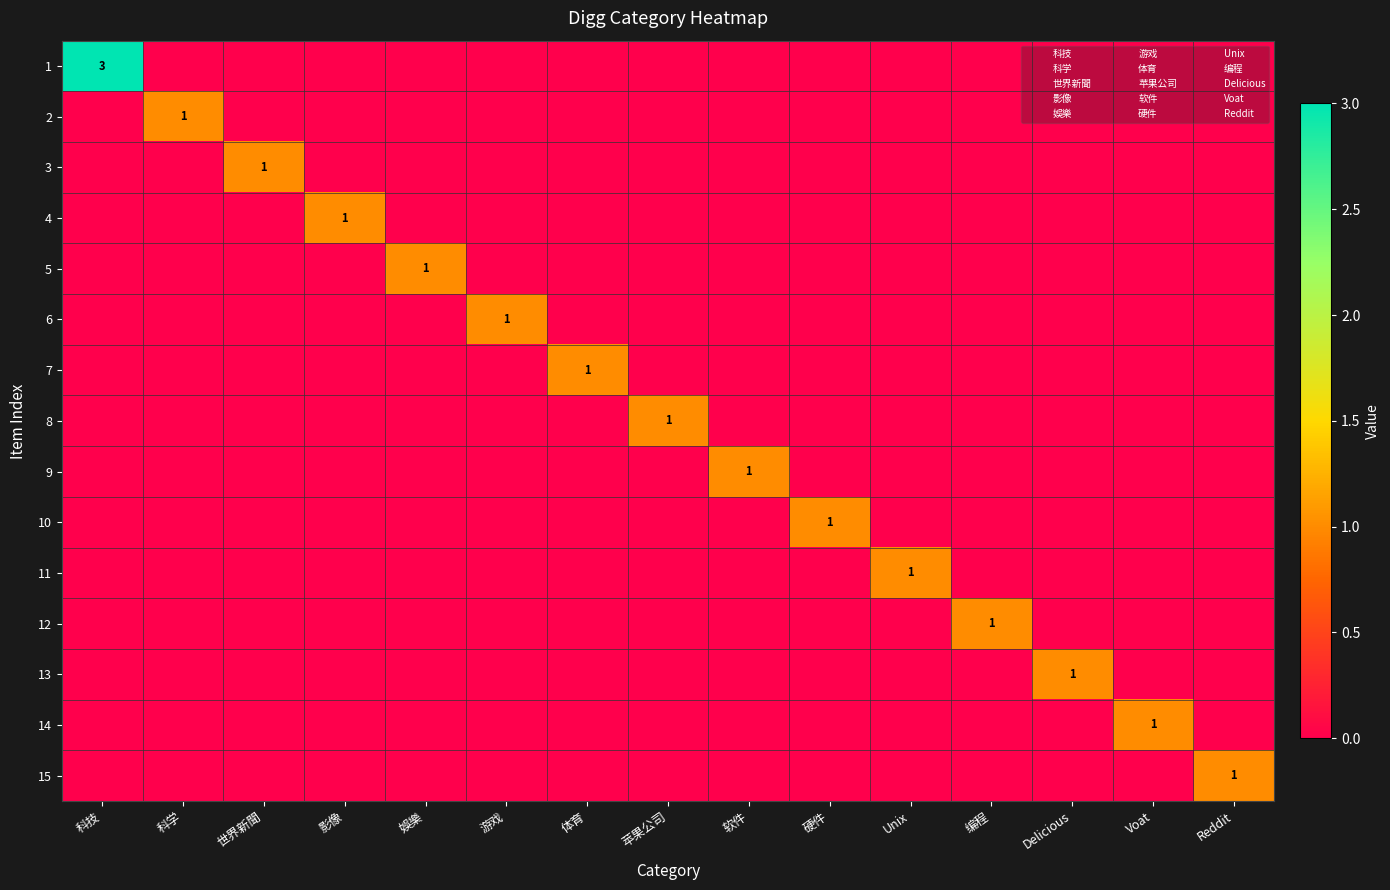

Rank the categories by 2 value from lowest to highest.

科技, 世界新聞, 影像, 娛樂, 游戏, 体育, 苹果公司, 软件, 硬件, Unix, 编程, Delicious, Voat, Reddit, 科学